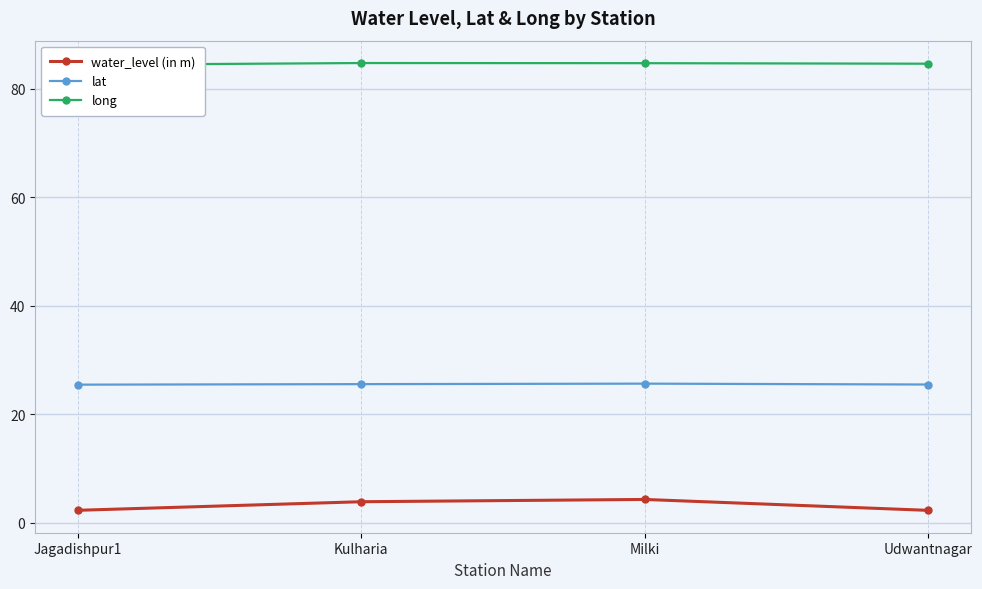

What is the approximate value of water_level (in m) at Kulharia?

3.9